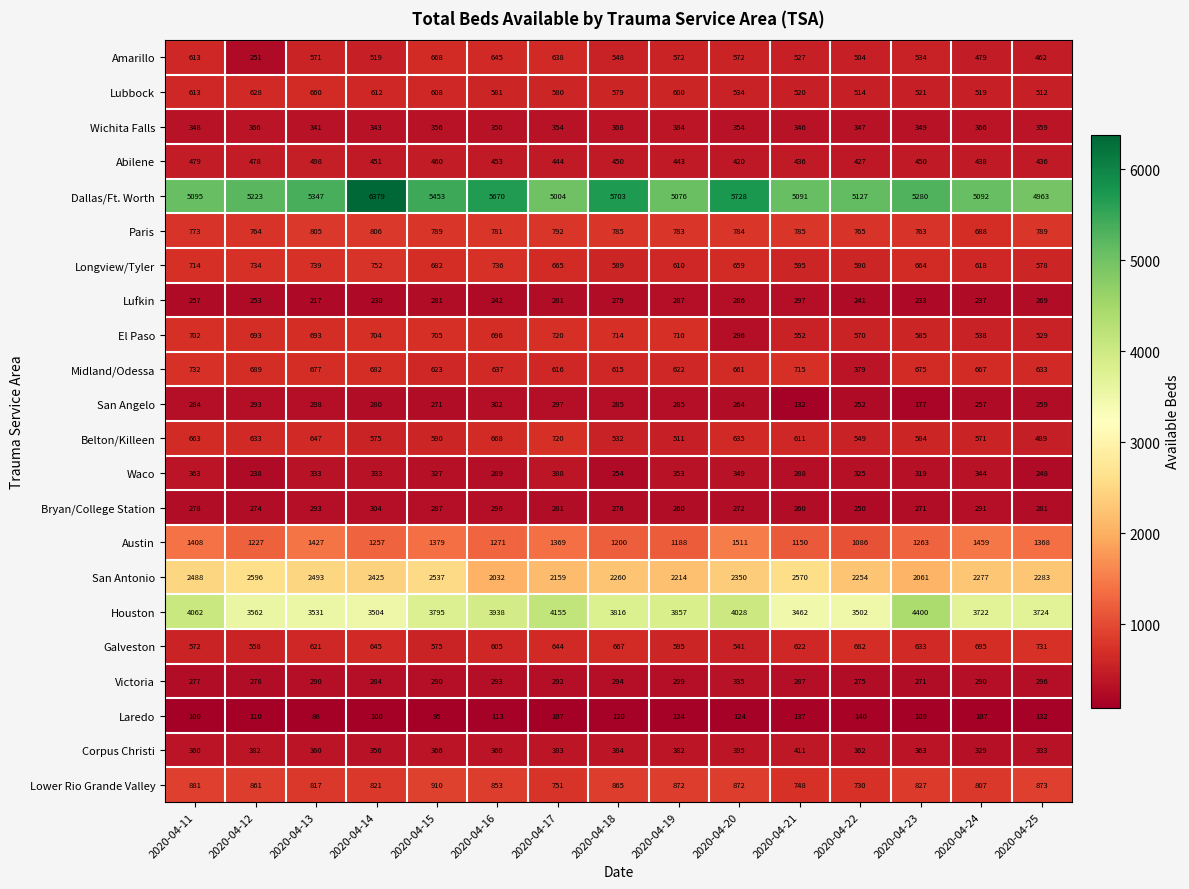

What is the approximate value of Bryan/College Station at 2020-04-13?

293